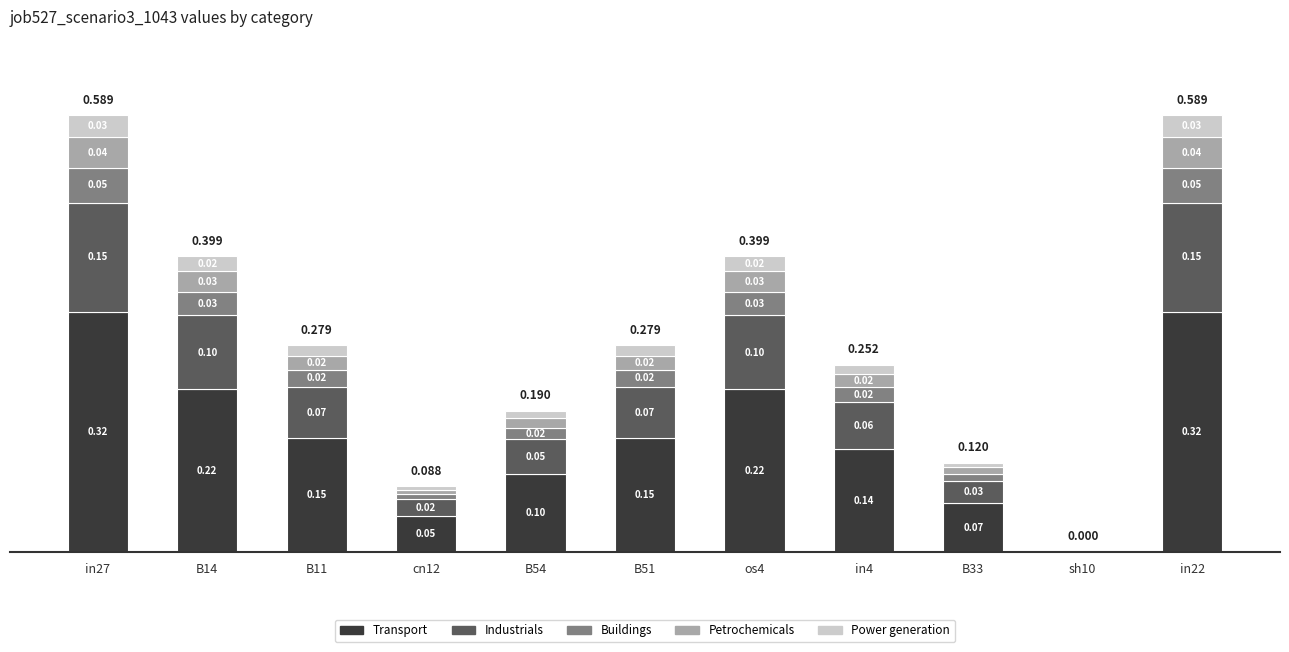

Is it true that Power generation equals 0.0 at os4?

True